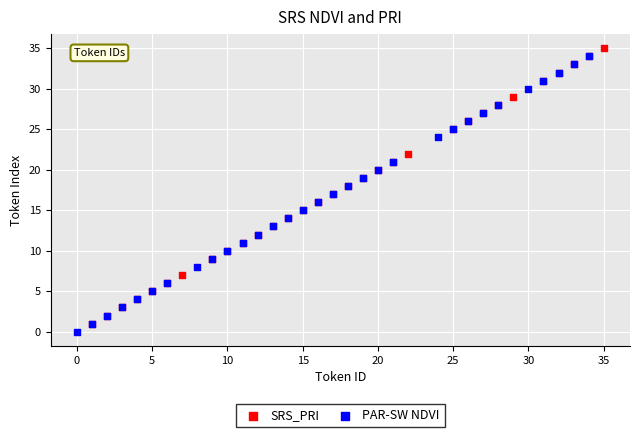

Which series contains the highest Y value?

SRS_PRI